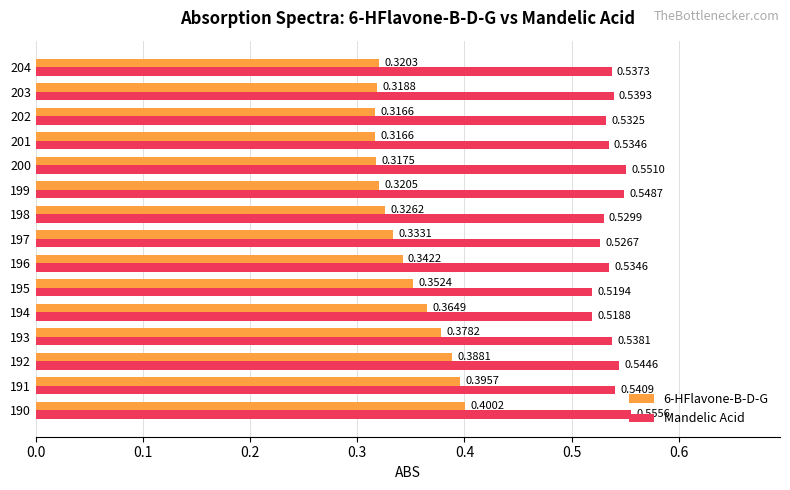

Rank the series by their maximum value, from lowest to highest.

6-HFlavone-B-D-G, Mandelic Acid